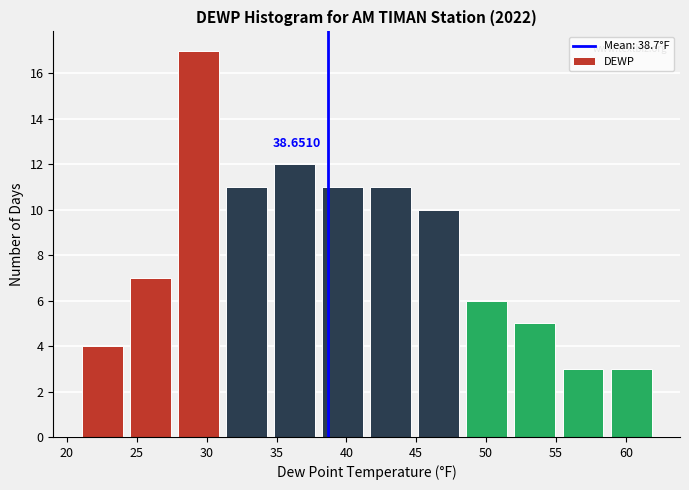

Over which range of the x-axis is the bar tallest?

27.5 to 31.0